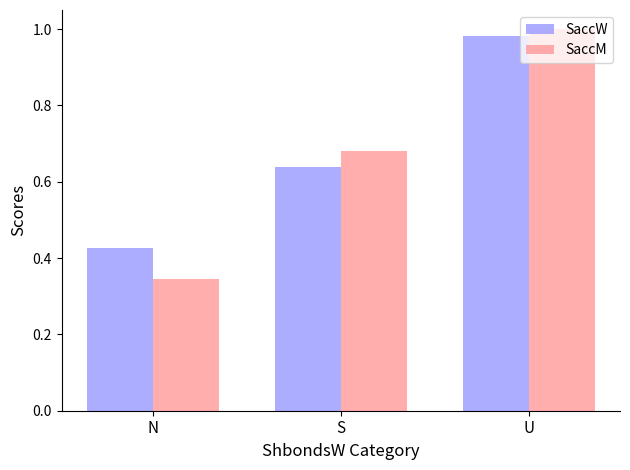

What are all the series names shown in the legend?

SaccW, SaccM